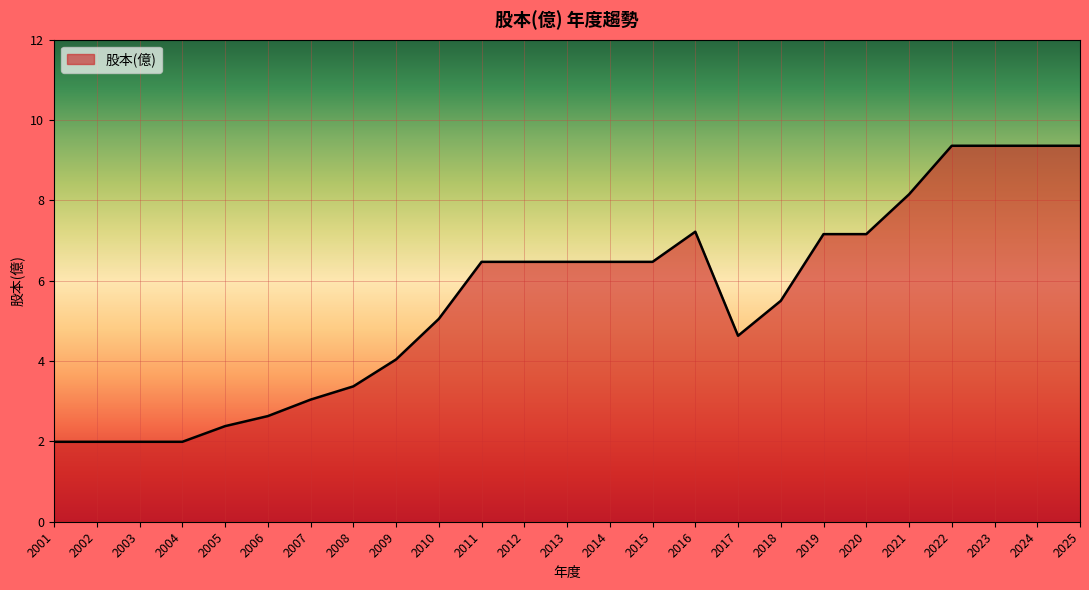

Is it true that the value at 2013 is 6.5?

True